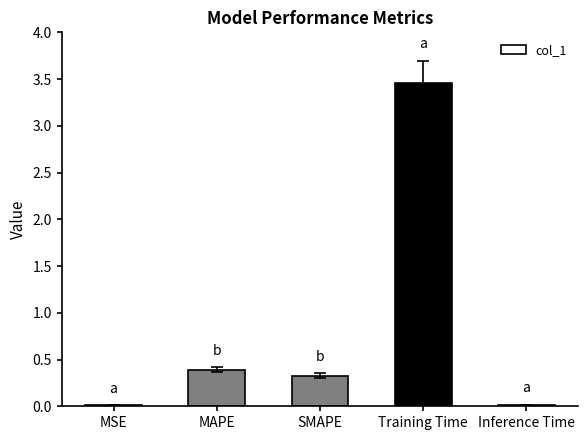

Which has a higher value, SMAPE or MSE?

SMAPE